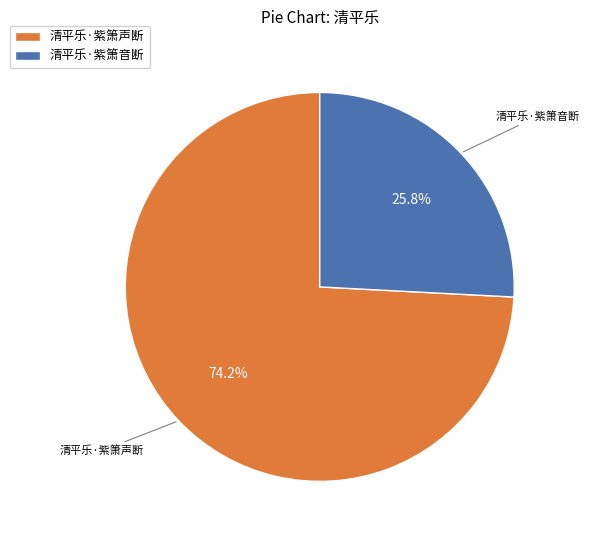

Between 清平乐·紫箫声断 and 清平乐·紫箫音断, which is larger?

清平乐·紫箫声断